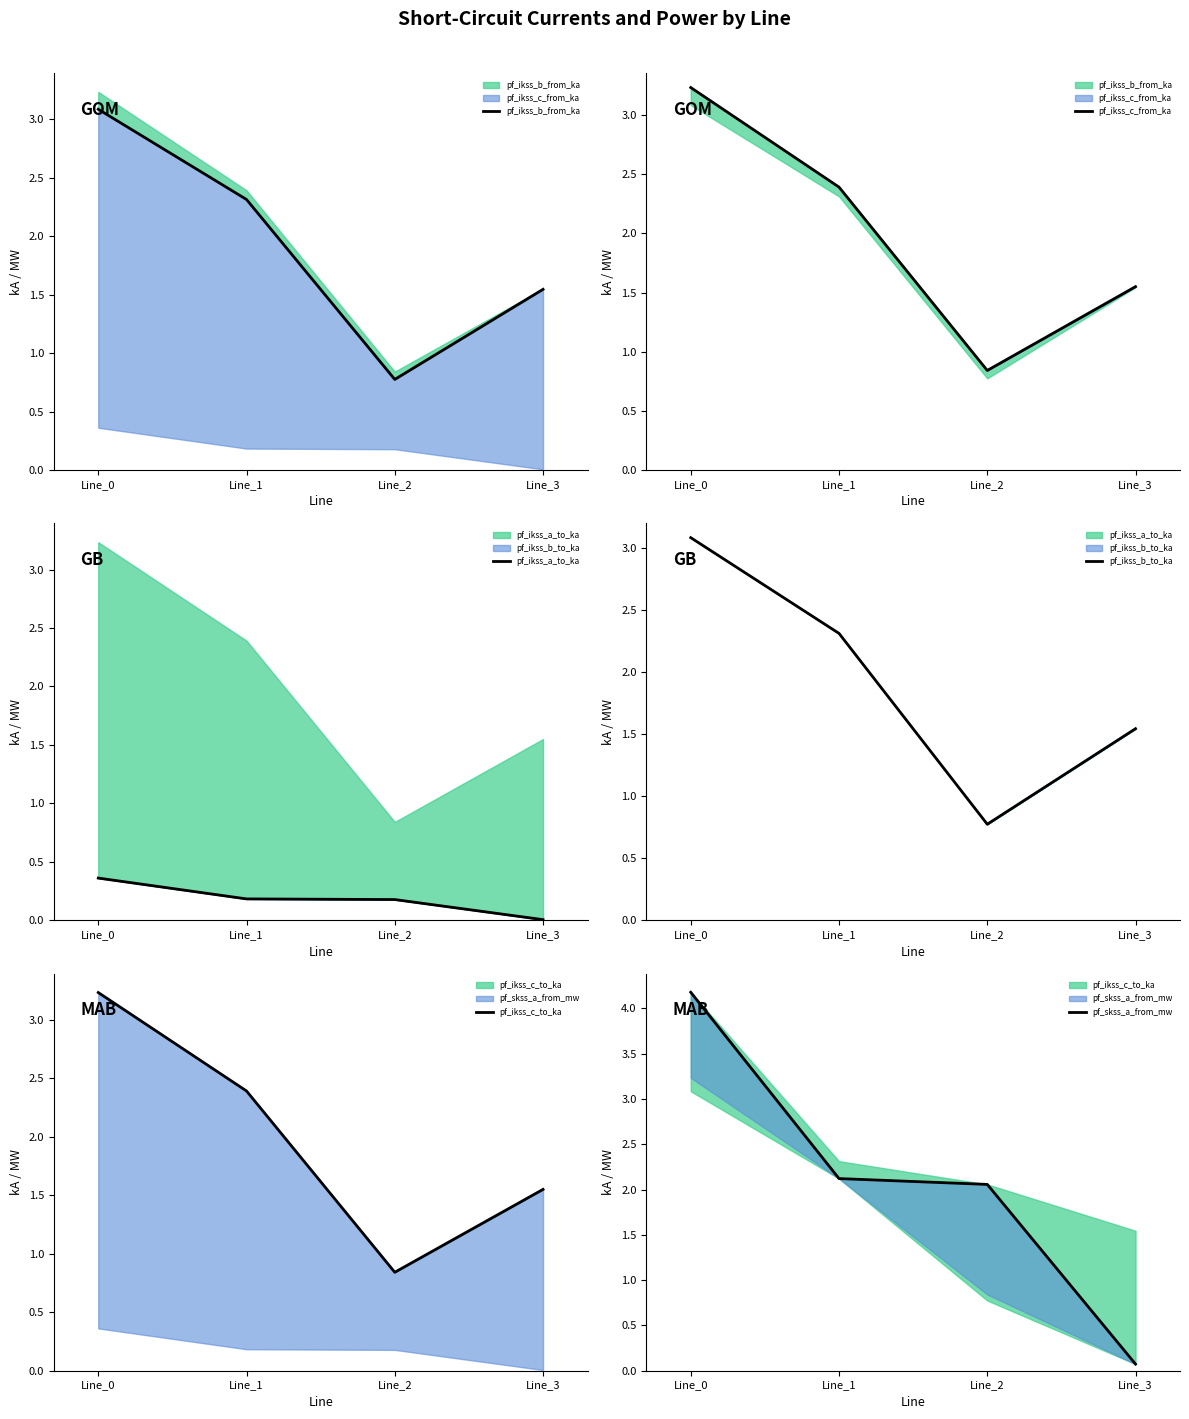

Which has a higher value, Line_3 or Line_2?

Line_3